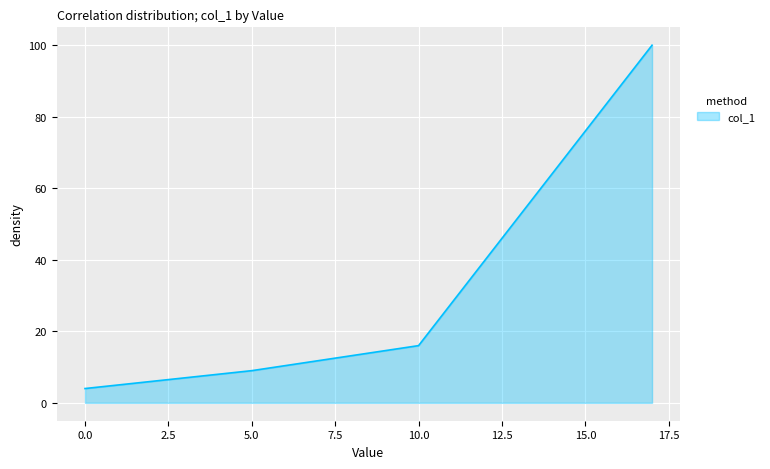

True or false: the data has more than 2 interior local peaks.

False